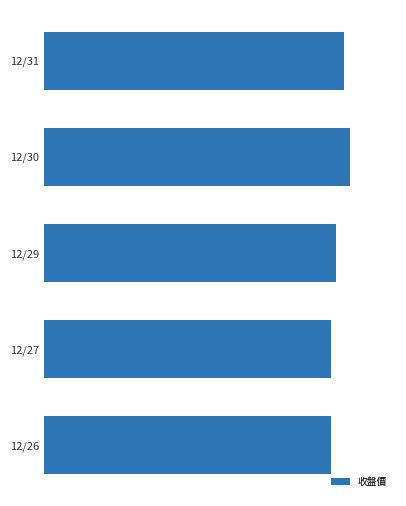

Are the bars horizontal?

Yes